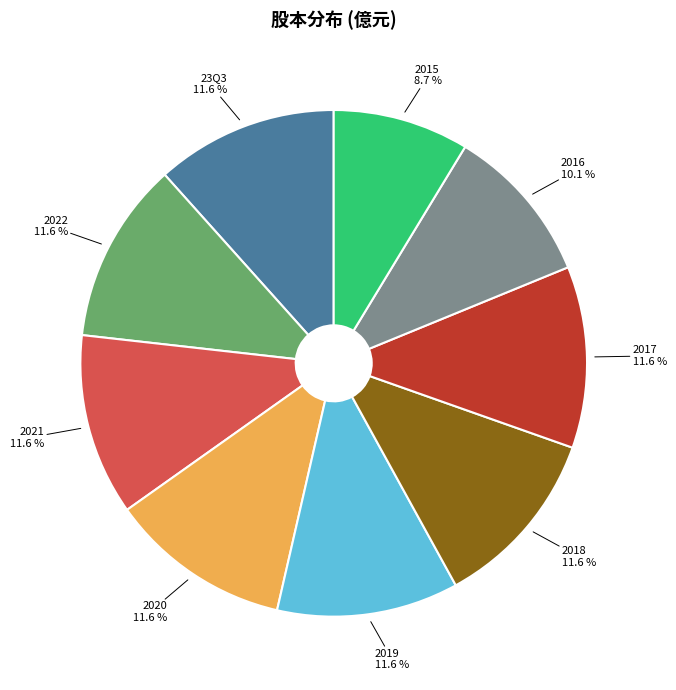

What is the ratio of the value at 2018 to the value at 2015?

1.3